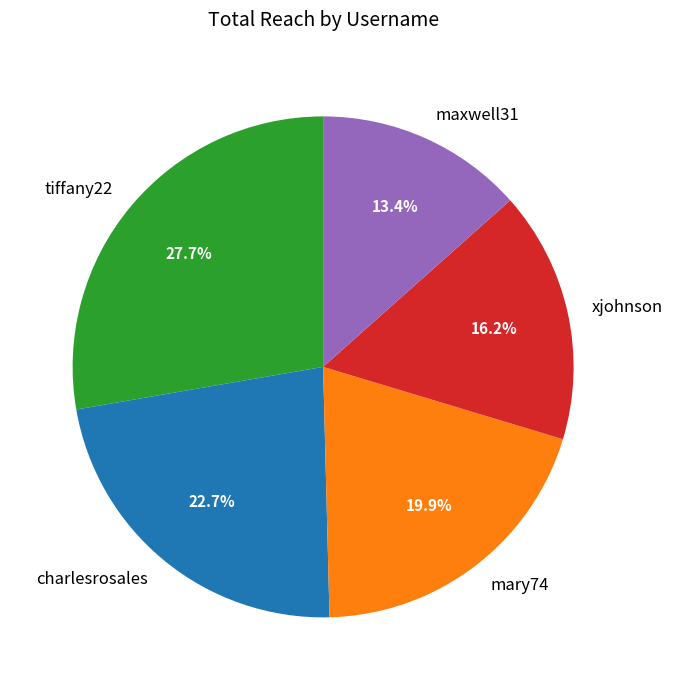

What is the largest slice in the pie chart?

tiffany22